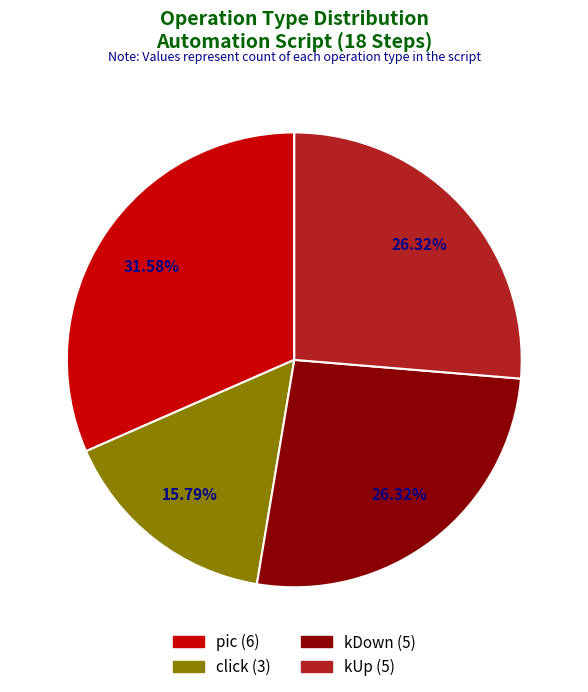

To the nearest percent, what percentage of the pie is kDown?

26%